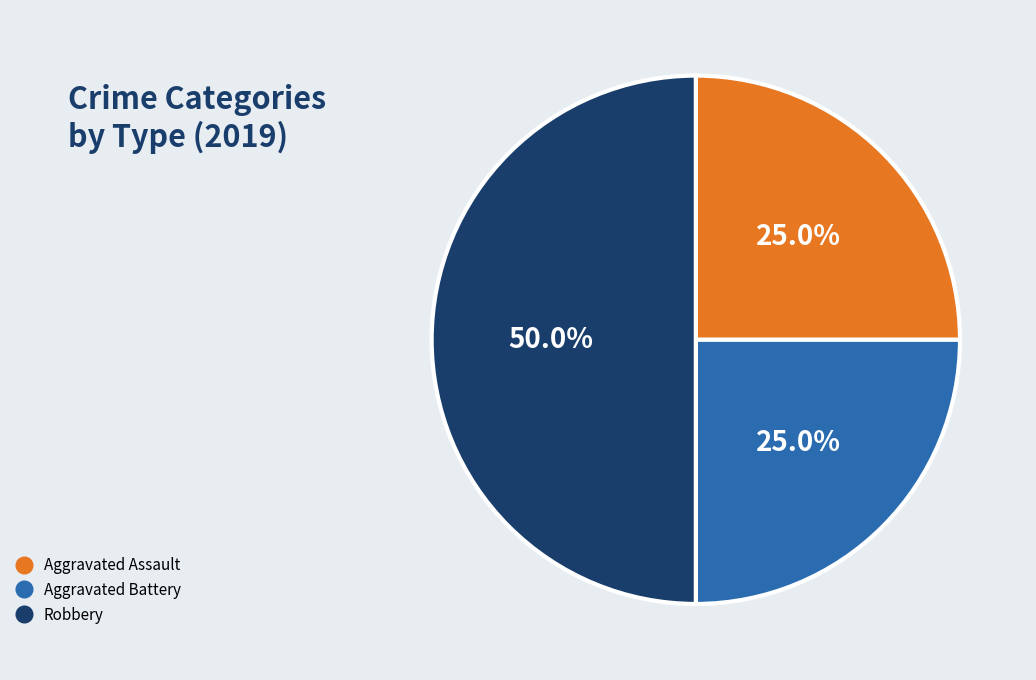

What is the largest slice in the pie chart?

Robbery